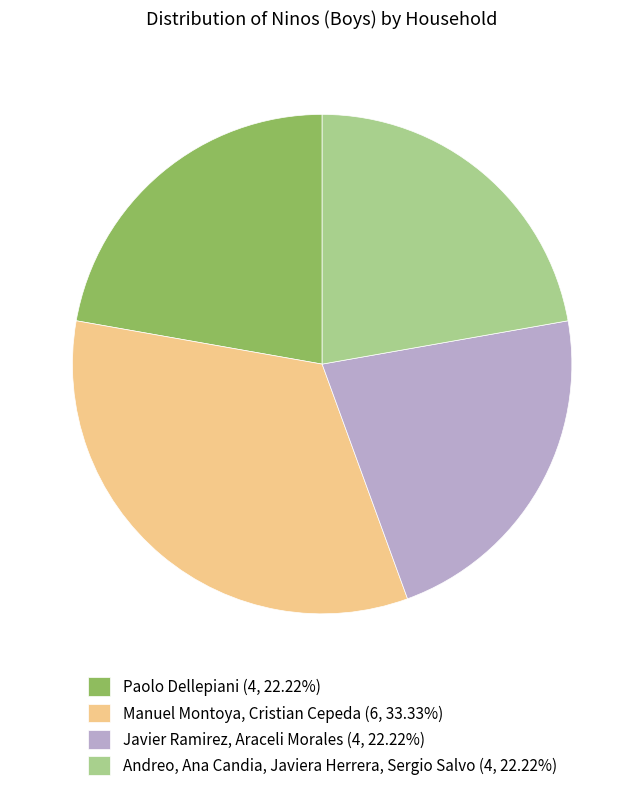

Is the sum of Manuel Montoya, Cristian Cepeda (6, 33.33%) and Javier Ramirez, Araceli Morales (4, 22.22%) greater than half?

Yes